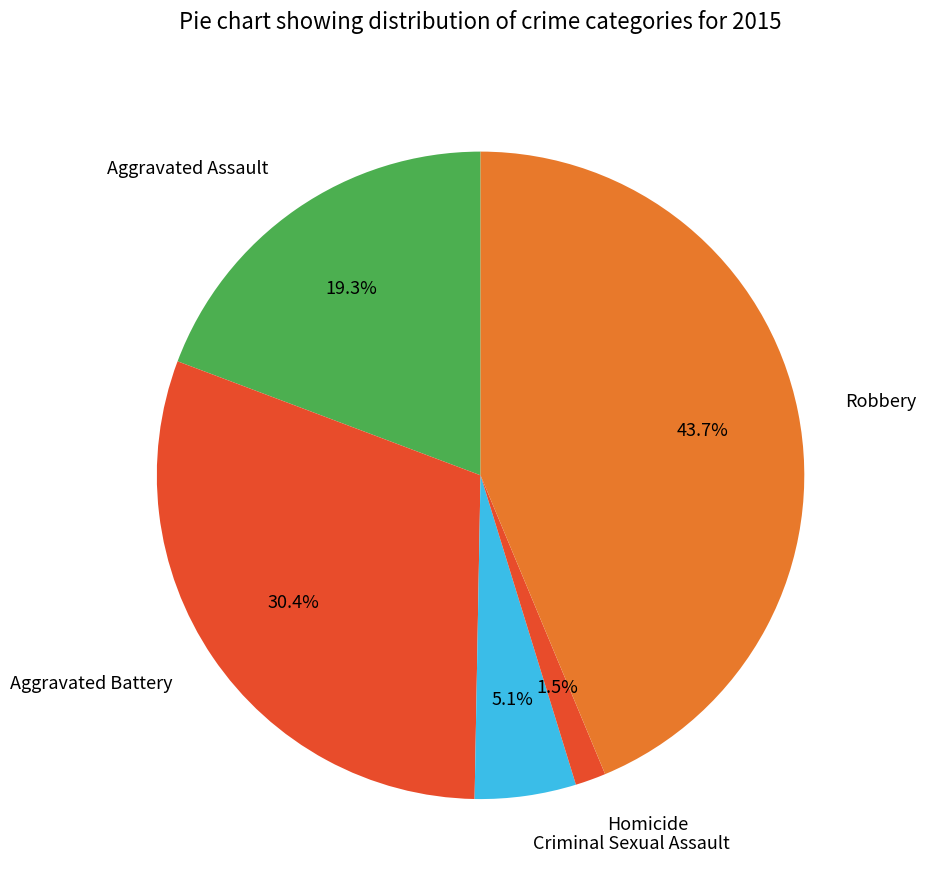

Is it true that Aggravated Assault is 19% of the pie?

True